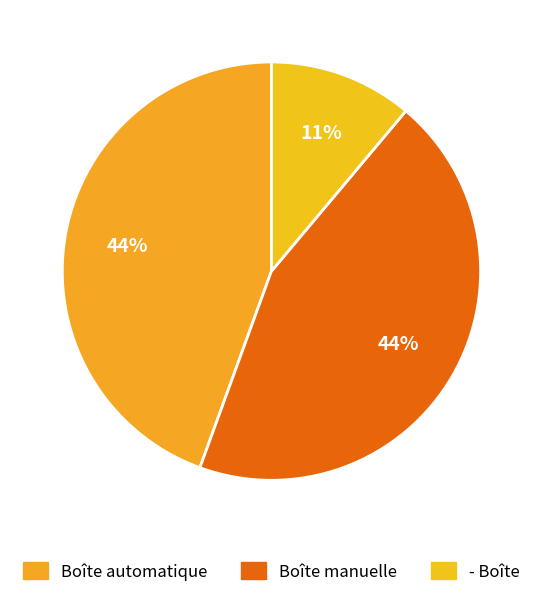

To the nearest percent, what is the average slice percentage?

33%